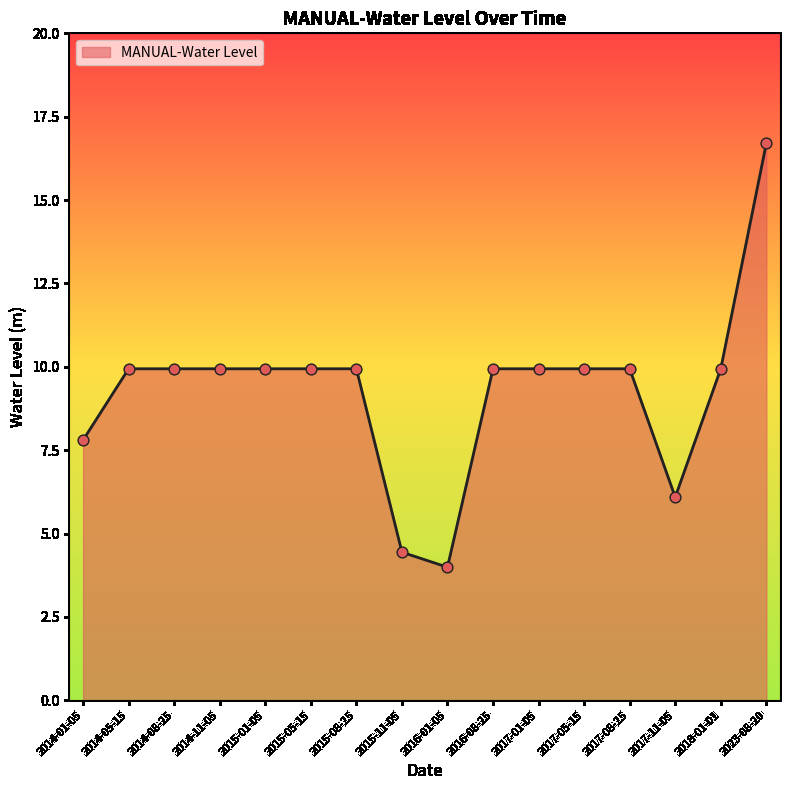

What is the change in value from 2017-11-05 to 2018-01-01?

+3.8